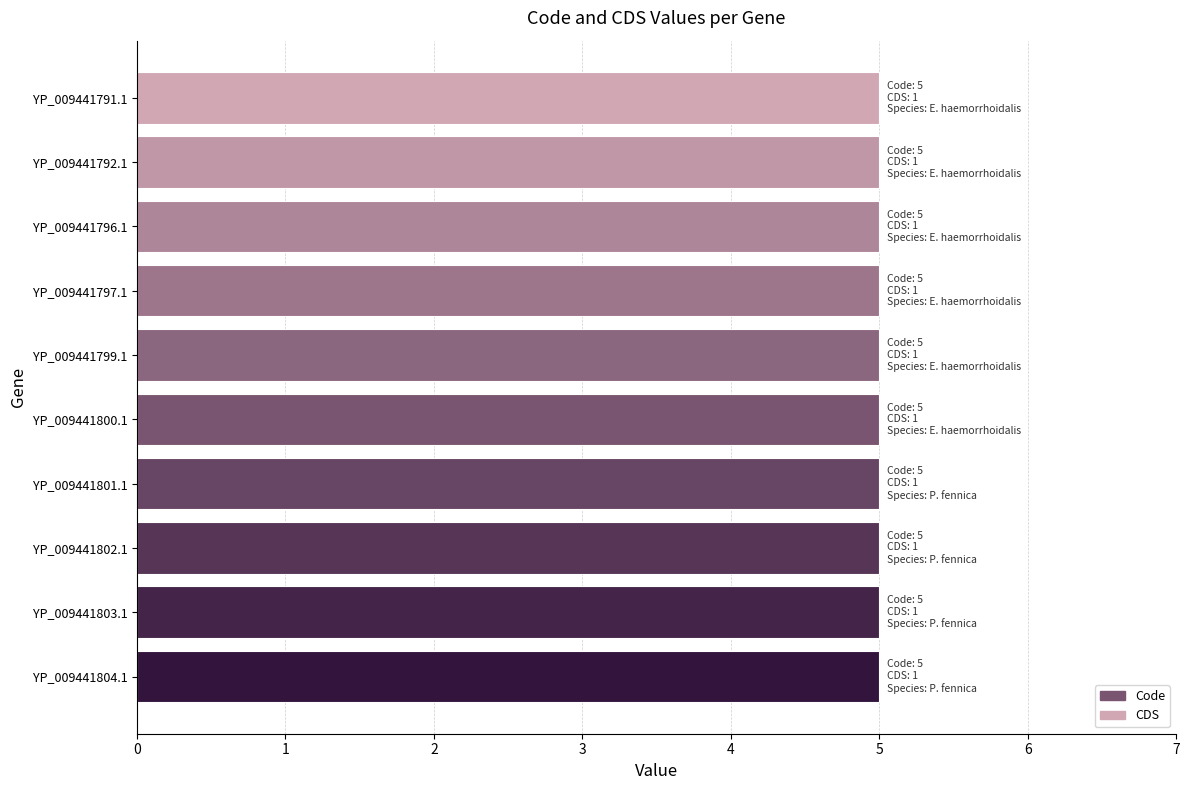

What is the average value of the CDS series?

1